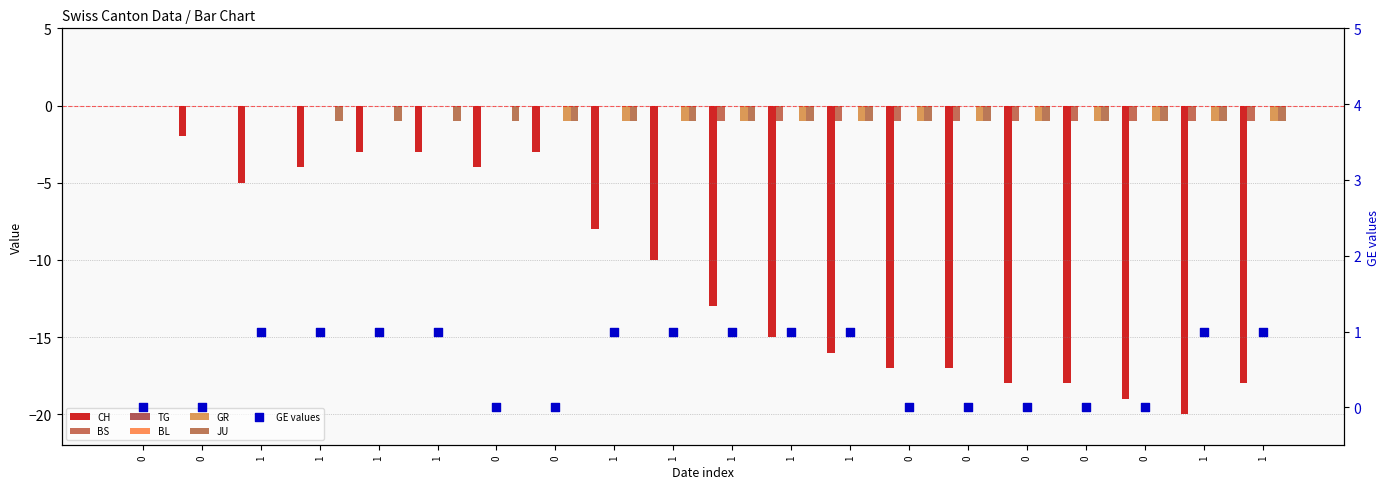

At how many categories does at least one series exceed -8?

20